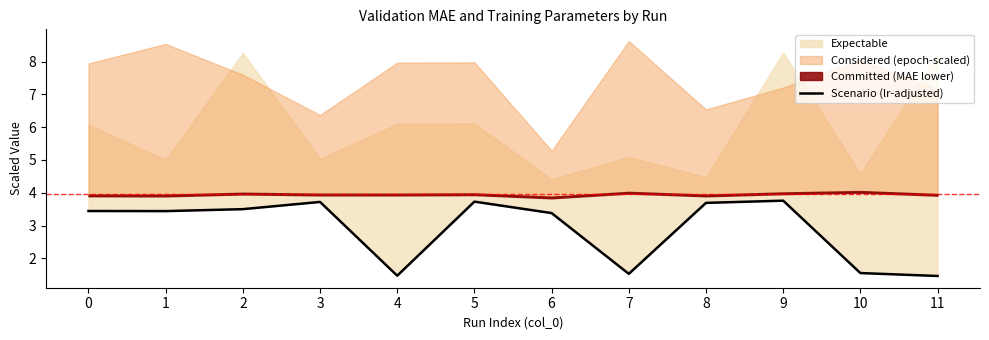

Count the number of categories in the chart.

12